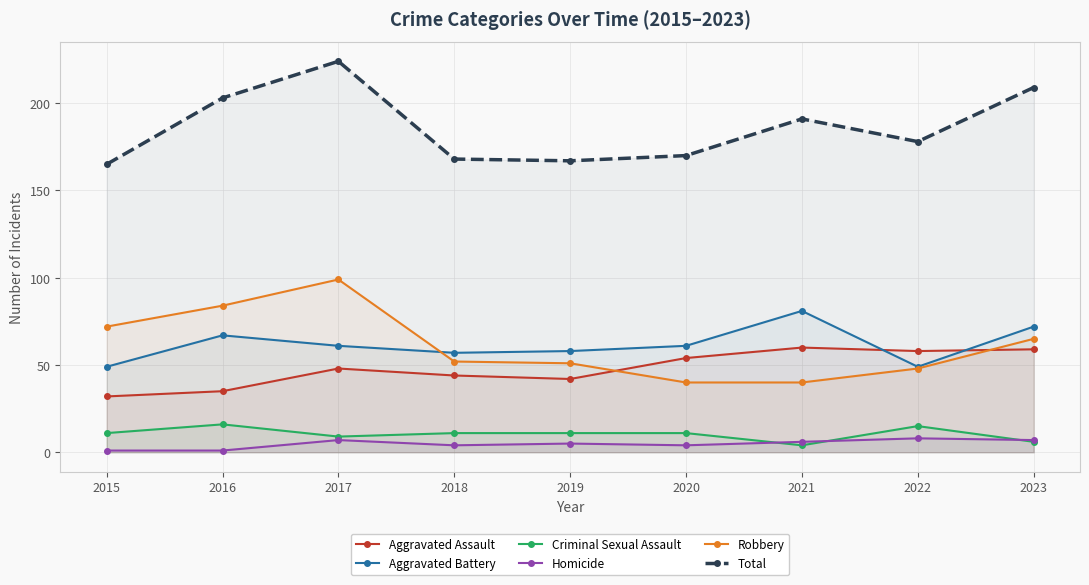

True or false: Homicide and Total intersect in this chart.

False